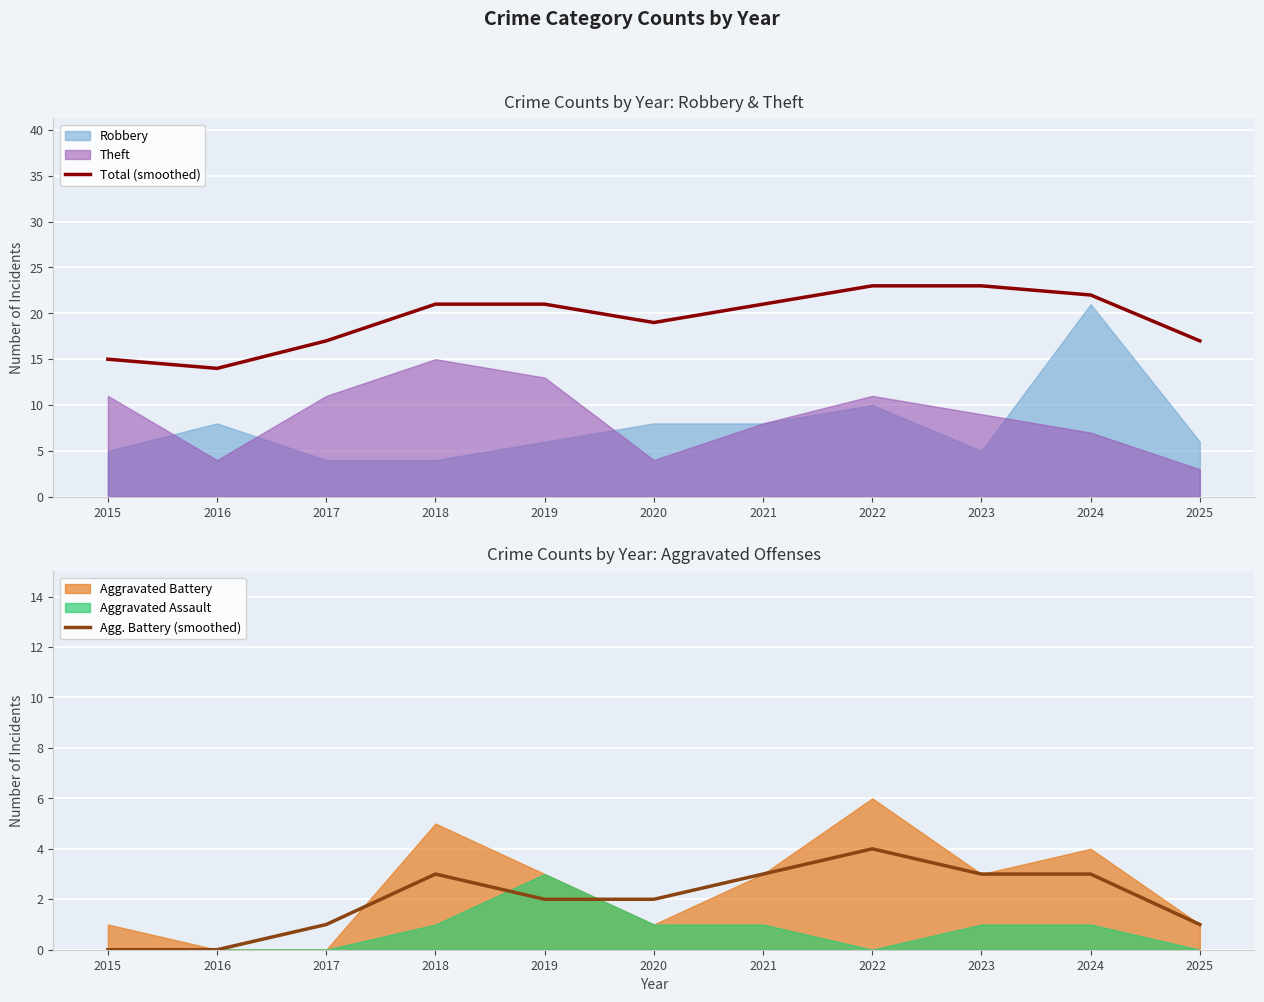

The value of Total (smoothed) at 2025 is 30. True or false?

False